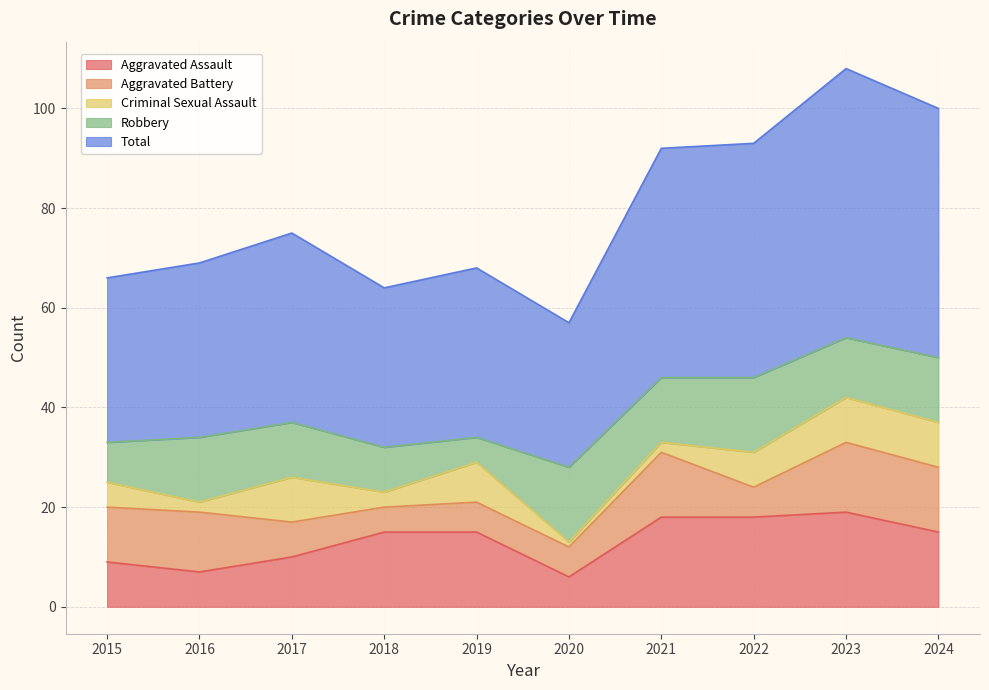

At 2018, list the series in order from largest to smallest.

Total, Aggravated Assault, Robbery, Aggravated Battery, Criminal Sexual Assault